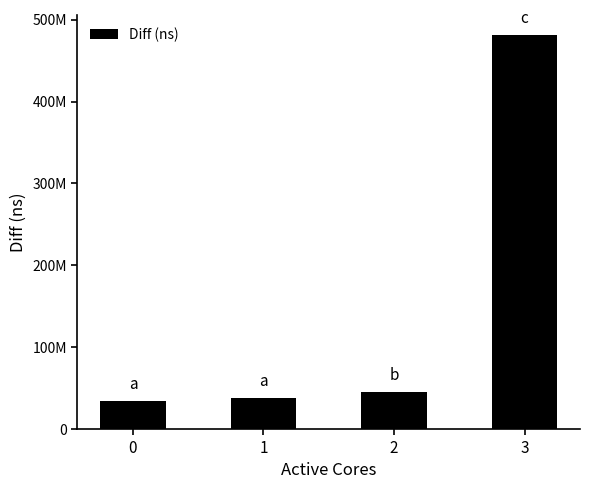

Does the chart contain any negative values?

No